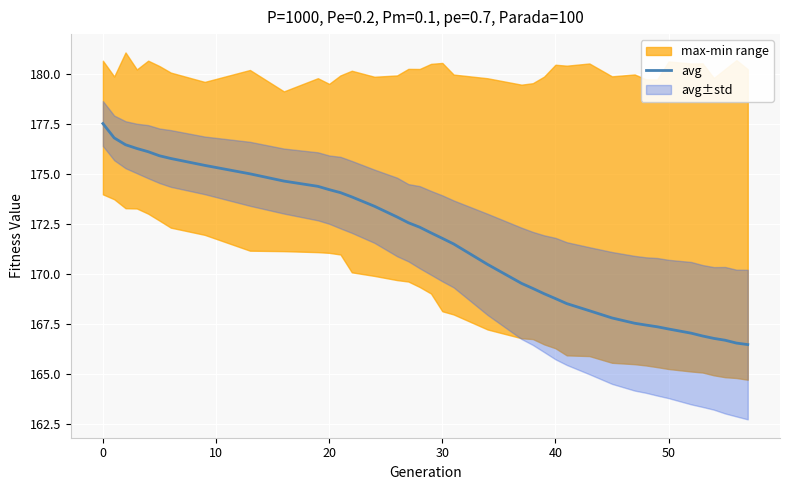

The value of avg at 20 is 241.3. True or false?

False